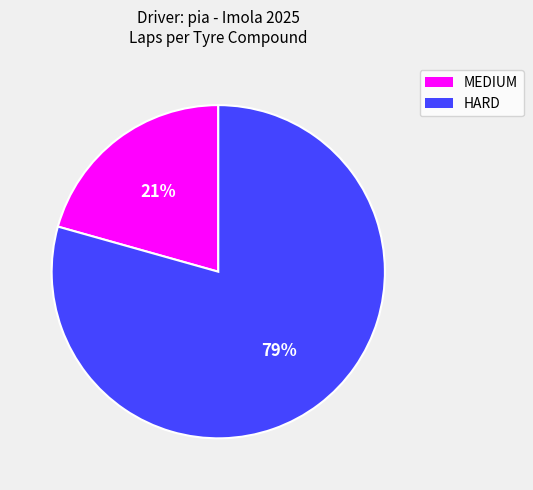

Combined, do MEDIUM and HARD account for over 50%?

Yes